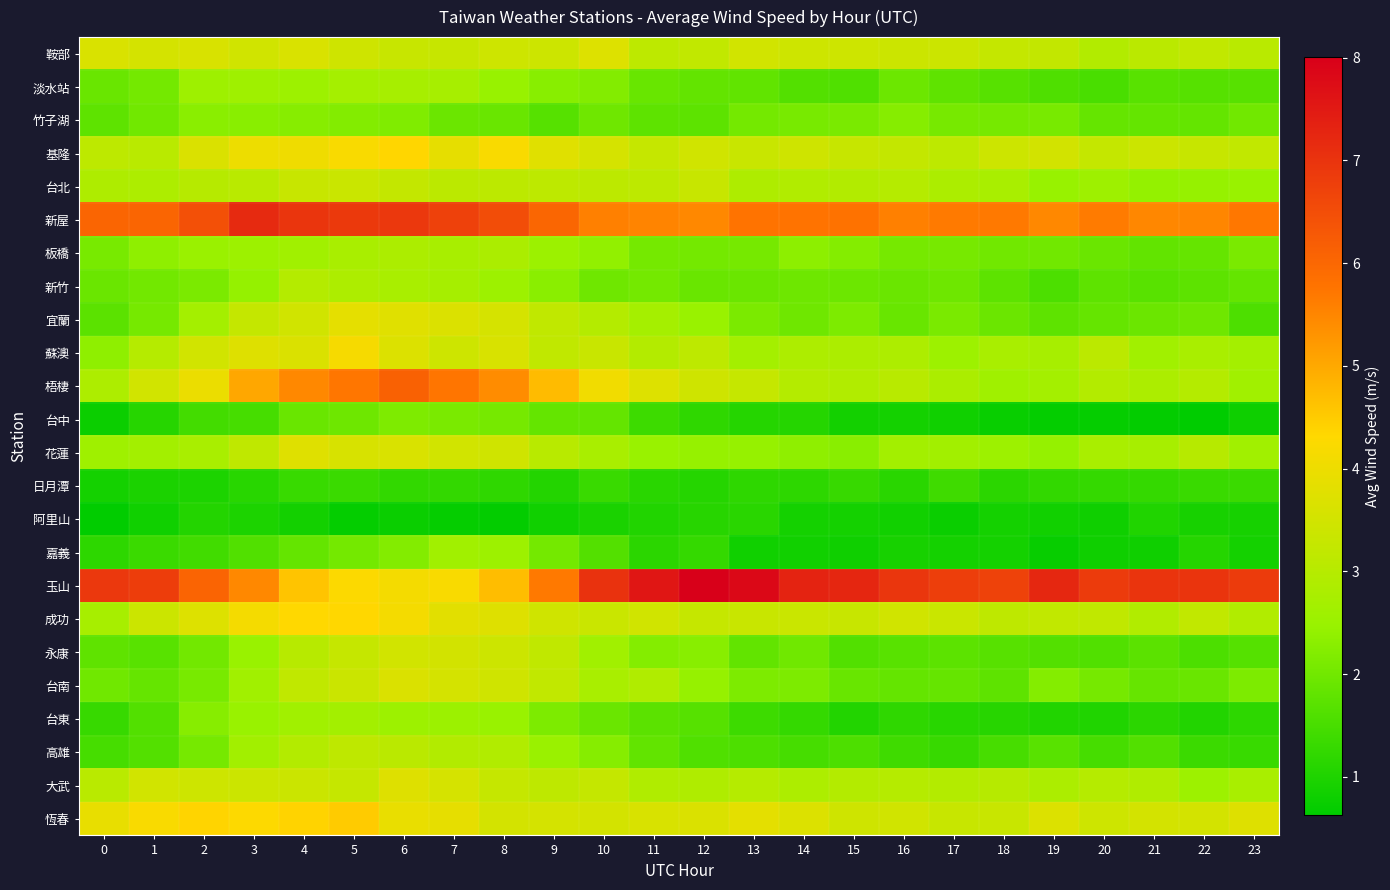

At how many categories does at least one series exceed 3?

24